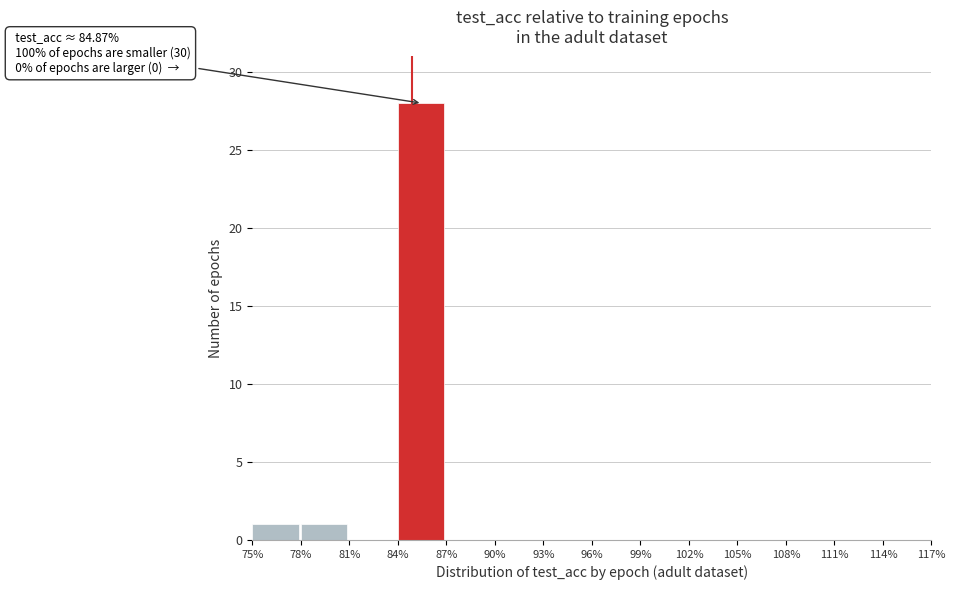

Over which range of the x-axis is the bar tallest?

84% to 87%